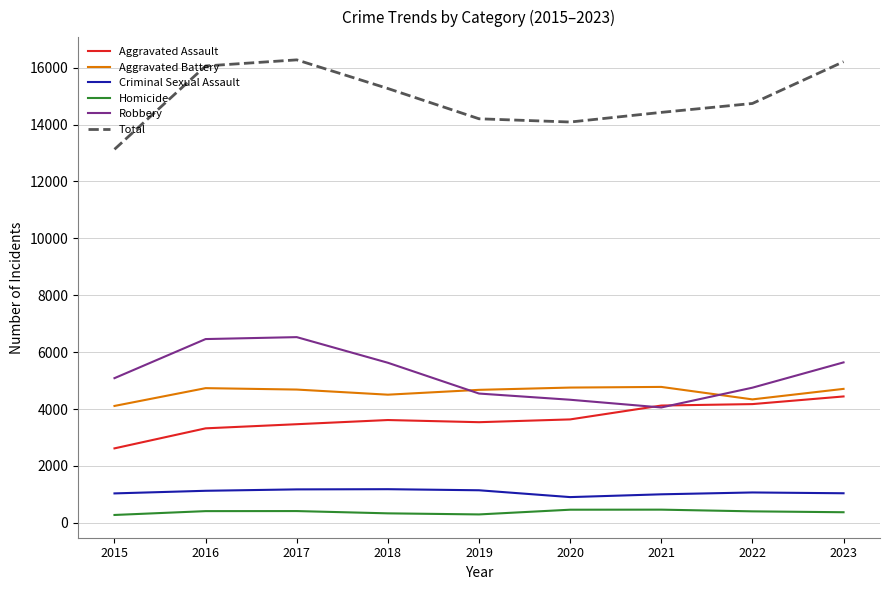

At 2017, list the series in order from smallest to largest.

Homicide, Criminal Sexual Assault, Aggravated Assault, Aggravated Battery, Robbery, Total